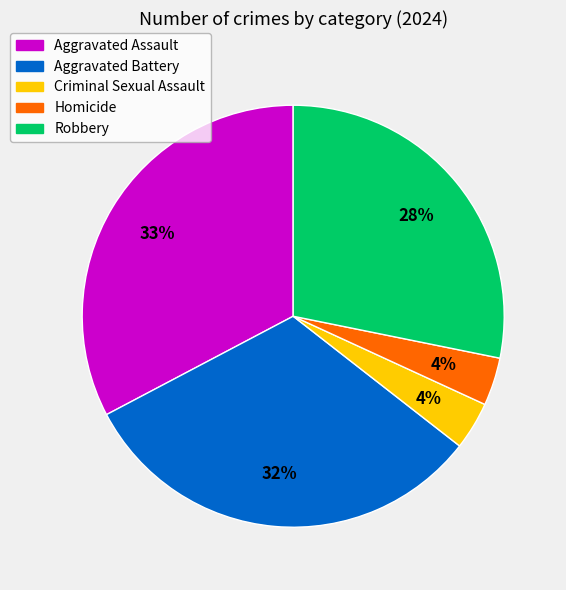

True or false: Aggravated Battery accounts for 25% of the total.

False